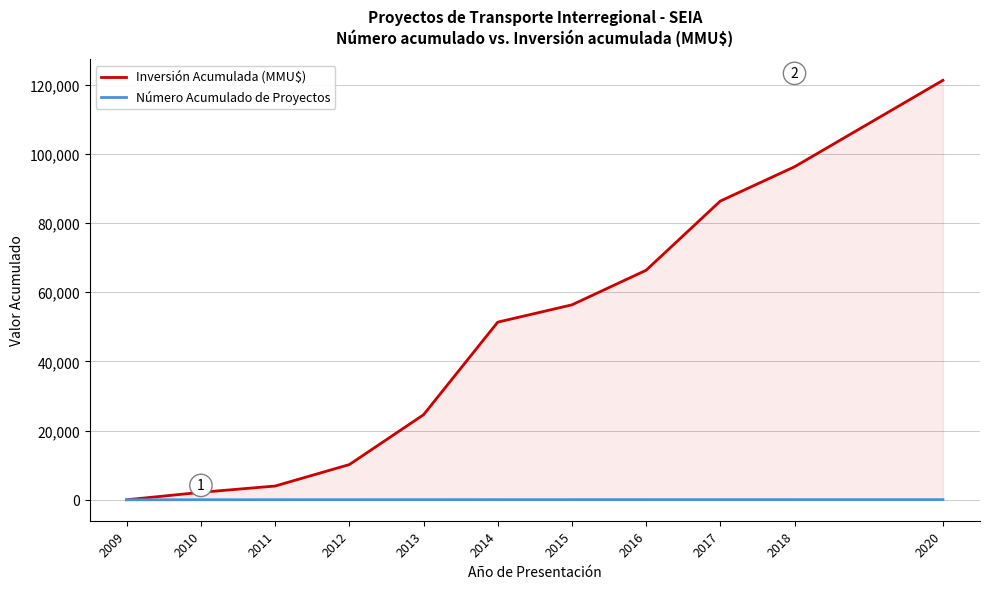

What is the value of the Número Acumulado de Proyectos point at the 8th from the left?

37